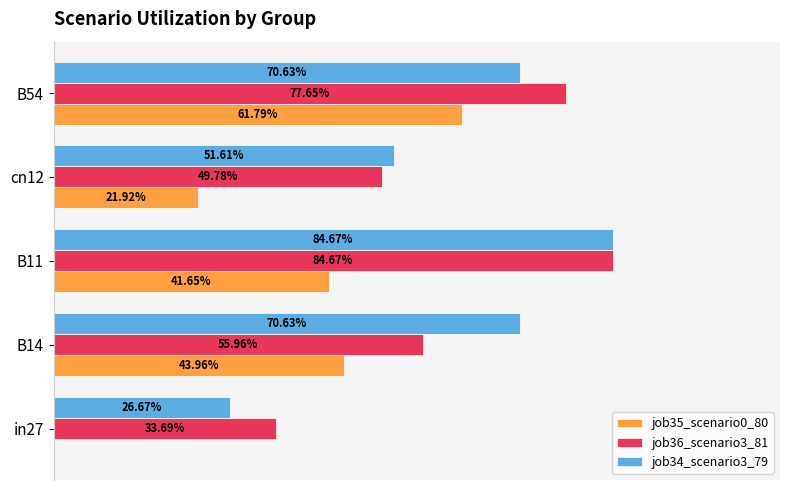

What are all the series names shown in the legend?

job35_scenario0_80, job36_scenario3_81, job34_scenario3_79